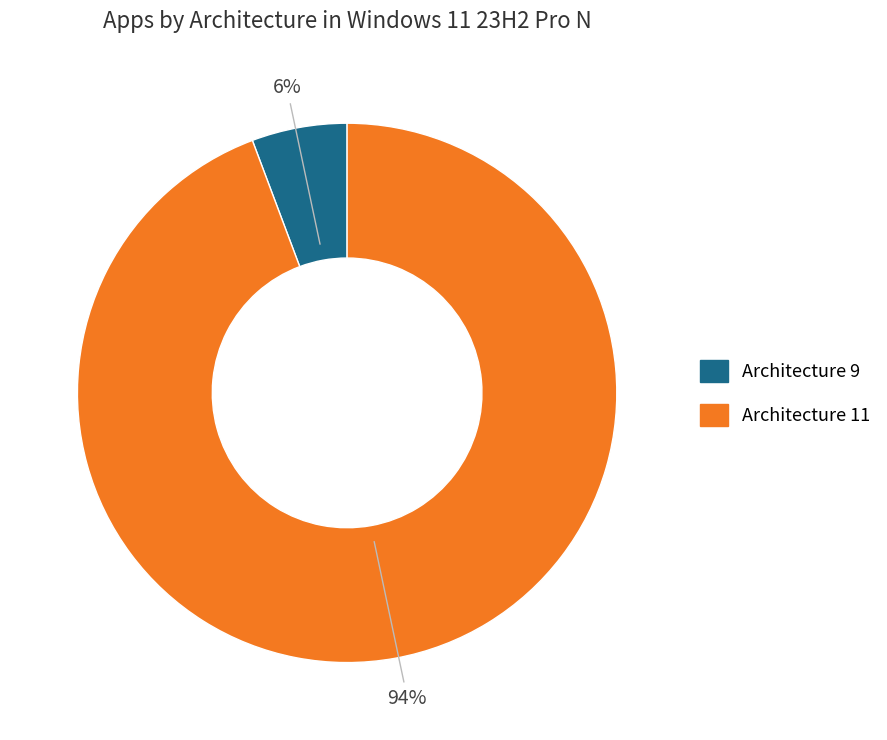

Is it true that Architecture 11 is 84% of the pie?

False